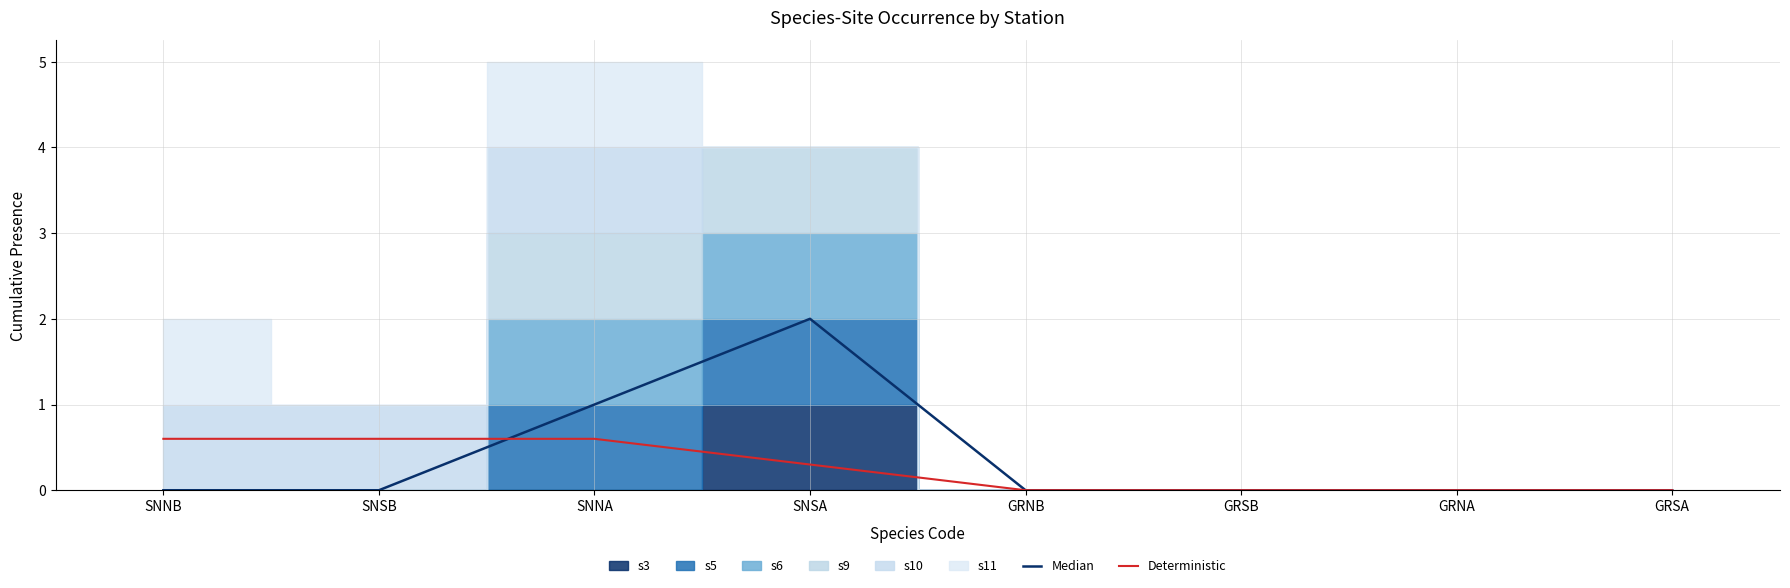

True or false: Deterministic has a value of 0.4 at GRNA.

False